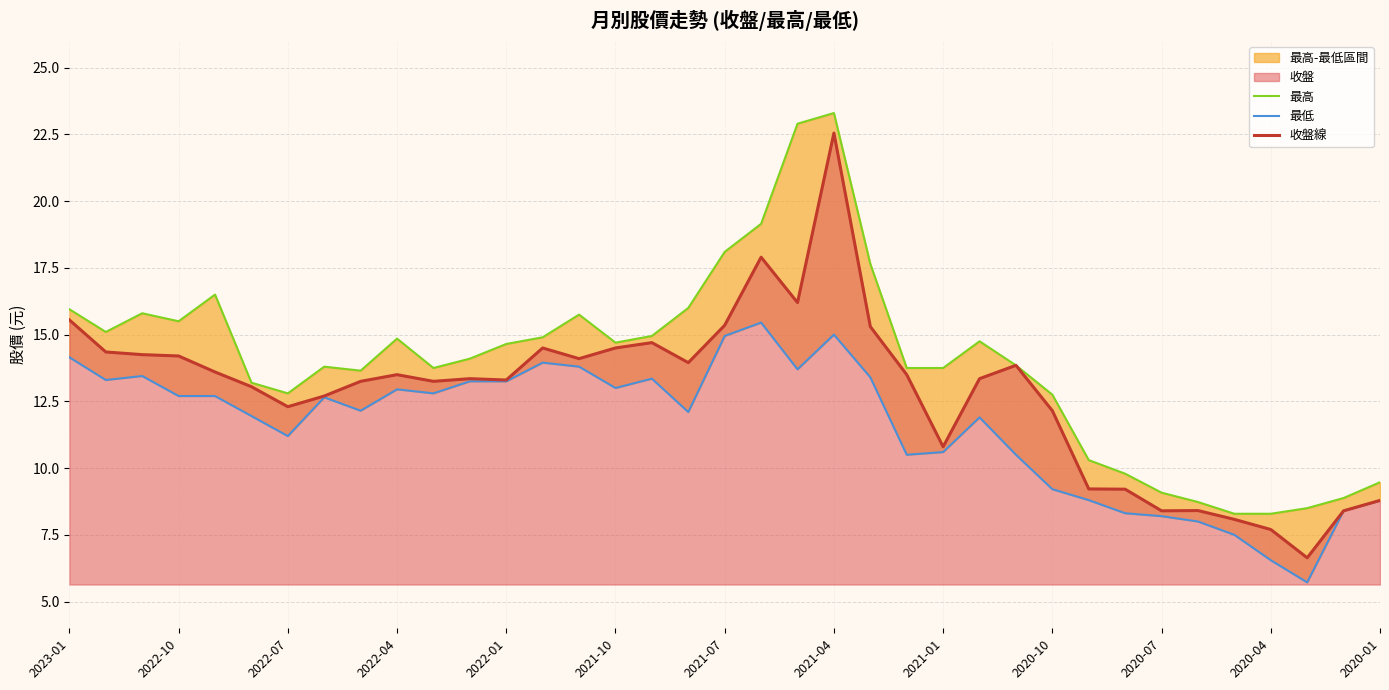

What is the difference between the maximum and minimum values in the 最低 series?

9.7